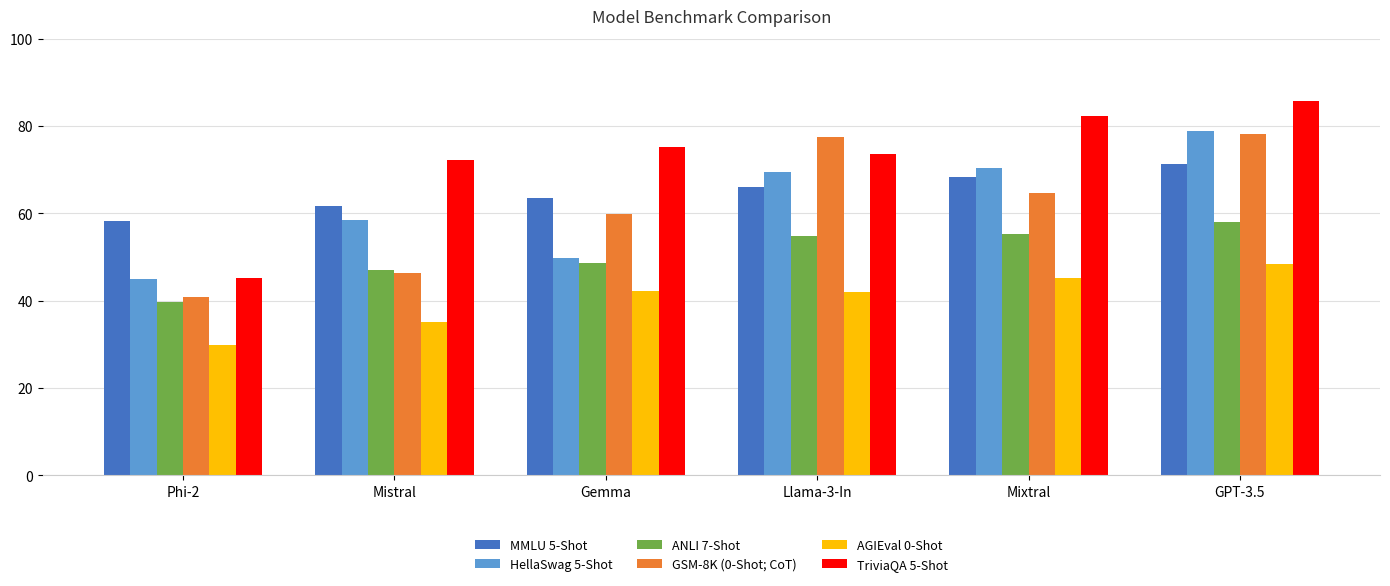

What are all the series names shown in the legend?

MMLU 5-Shot, HellaSwag 5-Shot, ANLI 7-Shot, GSM-8K (0-Shot; CoT), AGIEval 0-Shot, TriviaQA 5-Shot